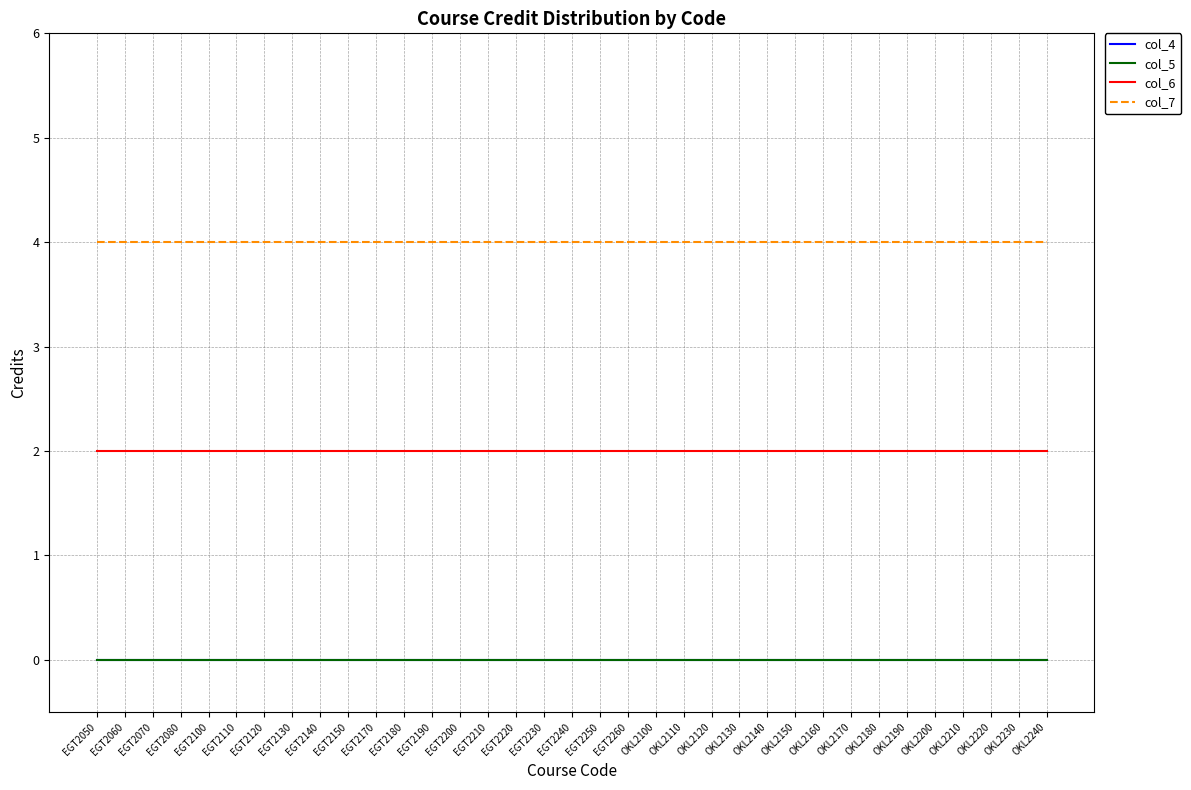

What is the difference between the highest and lowest values at OKL2200?

4